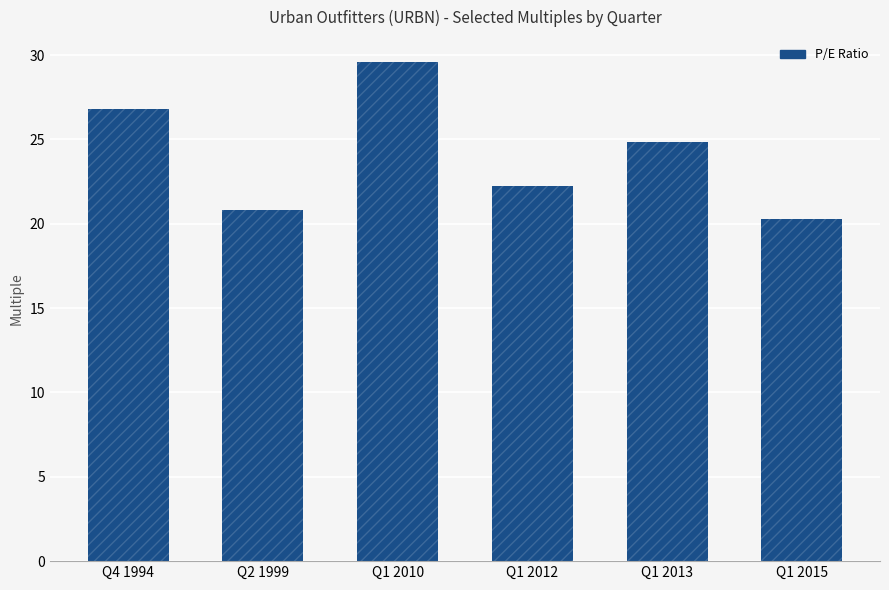

What is the sum of the values at Q1 2015 and Q4 1994?

47.1